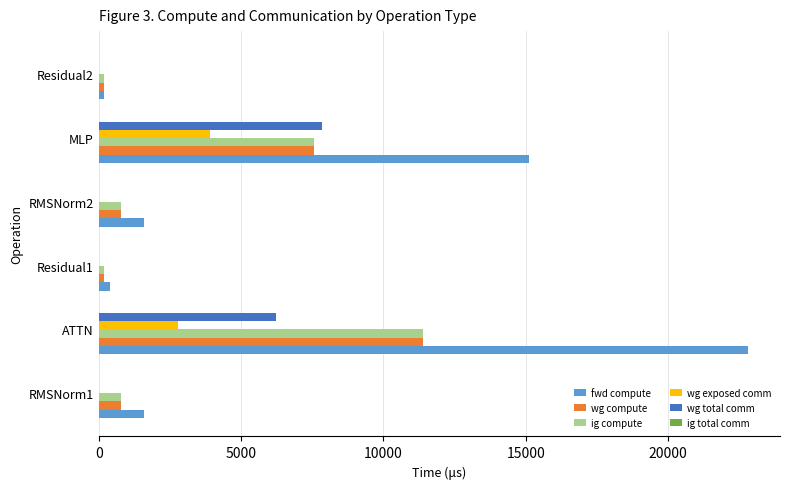

What is the sum of all wg compute values?

20927.6